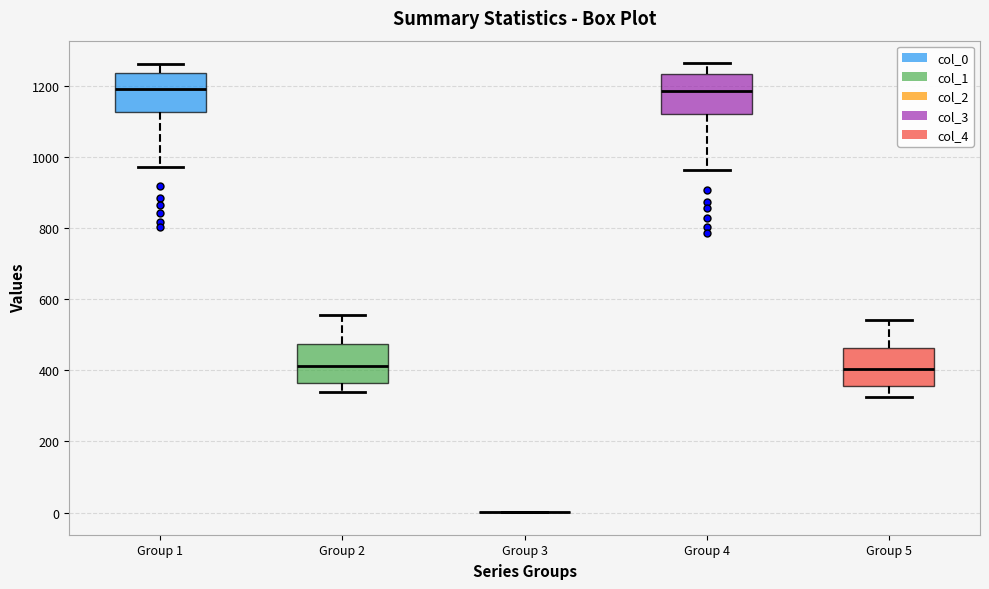

Reading left to right, read every box against the y-axis: the position of its median line, the range the box covers, and the ends of its whiskers. The values are not printed on the chart, so give them approximately, as read against the axis.

Group 1: median 1180, box 1120 to 1240, whiskers 980 to 1260
Group 2: median 420, box 360 to 480, whiskers 340 to 560
Group 3: box collapsed to a line at 0, whiskers 0 to 0
Group 4: median 1180, box 1120 to 1240, whiskers 960 to 1260
Group 5: median 400, box 360 to 460, whiskers 320 to 540